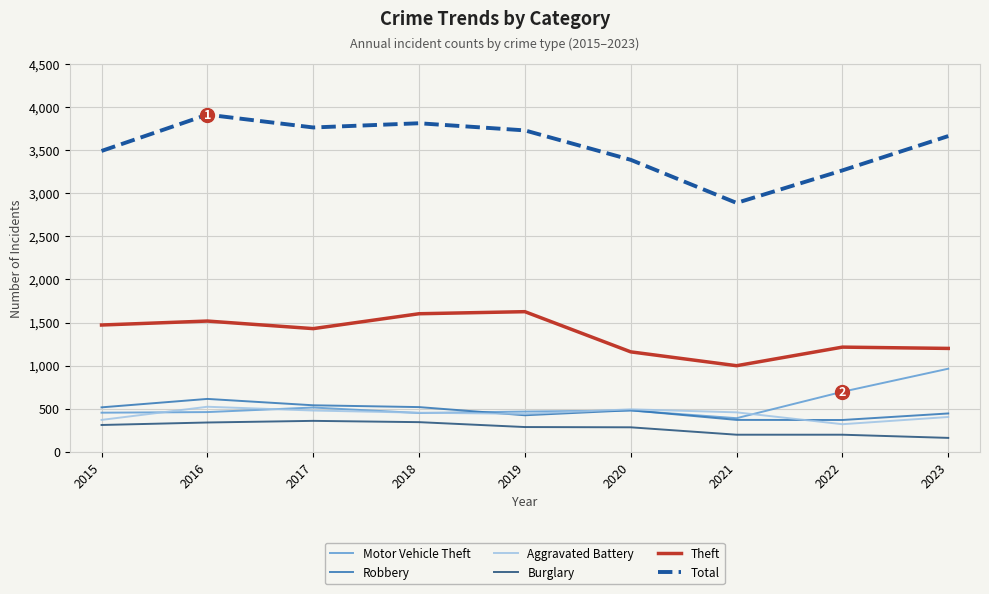

Where does the Robbery series first go above 480?

2015